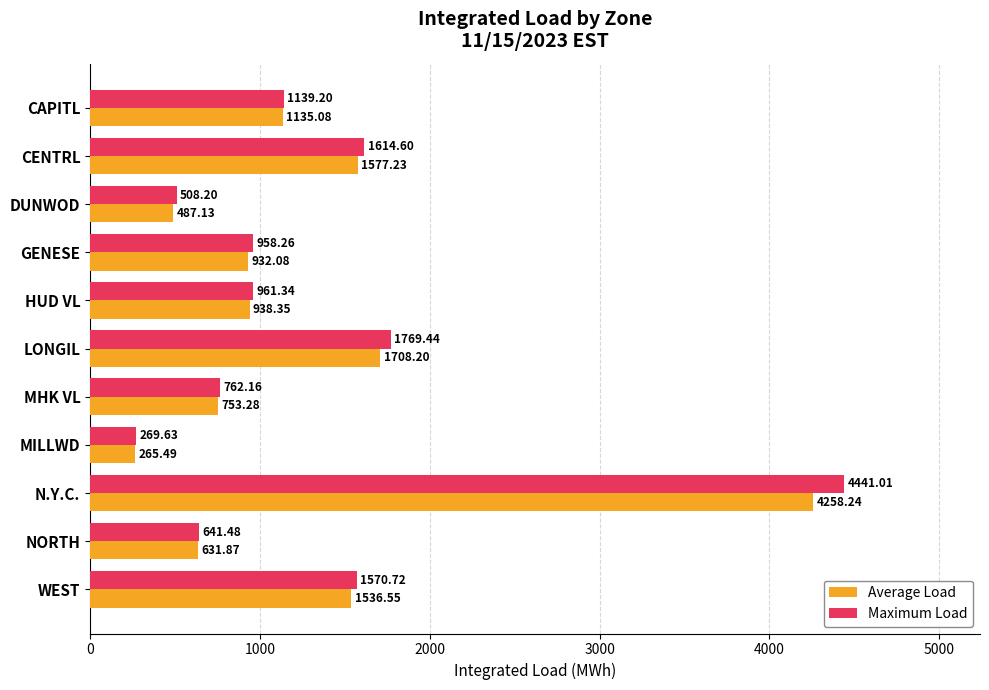

What is the sum of all Maximum Load values?

14636.0